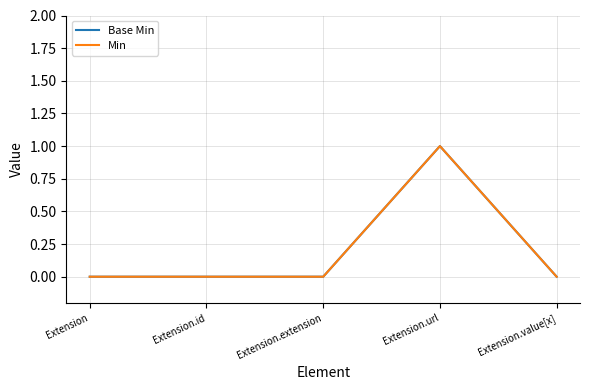

Which series has the largest total across all categories?

Base Min